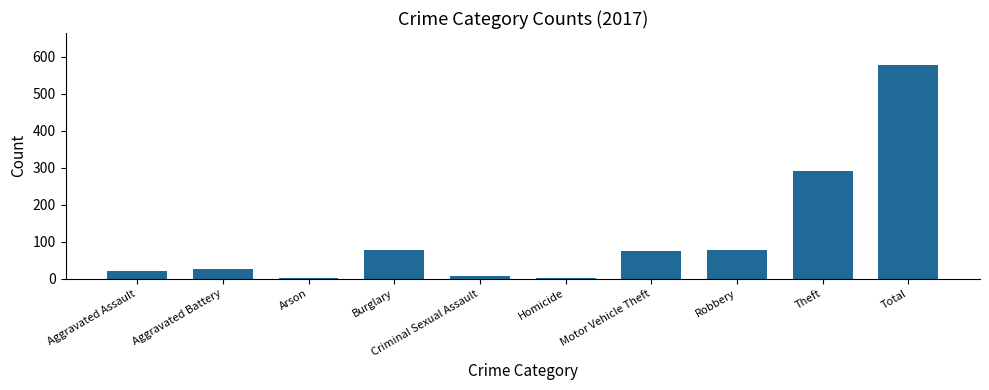

What is the approximate value at Total?

578